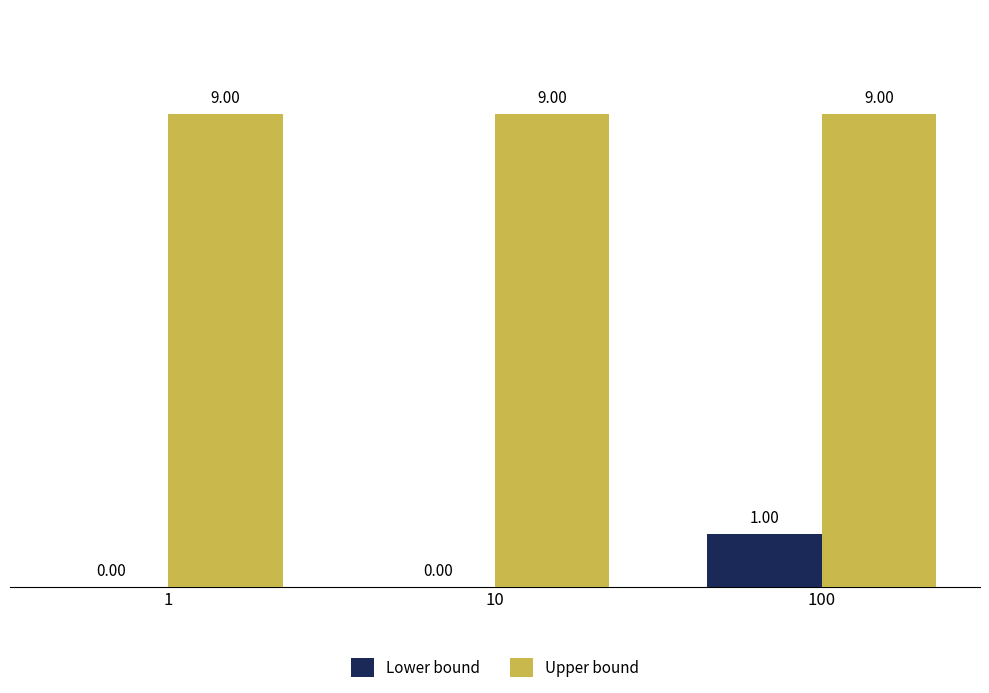

Reading right to left, what are all the values shown in this chart?

Lower bound: 1	0	0
Upper bound: 9	9	9